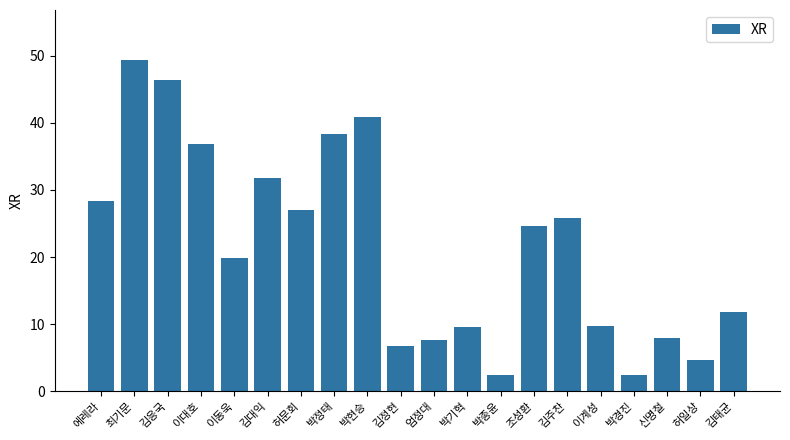

What is the approximate value at 김태균?

11.8